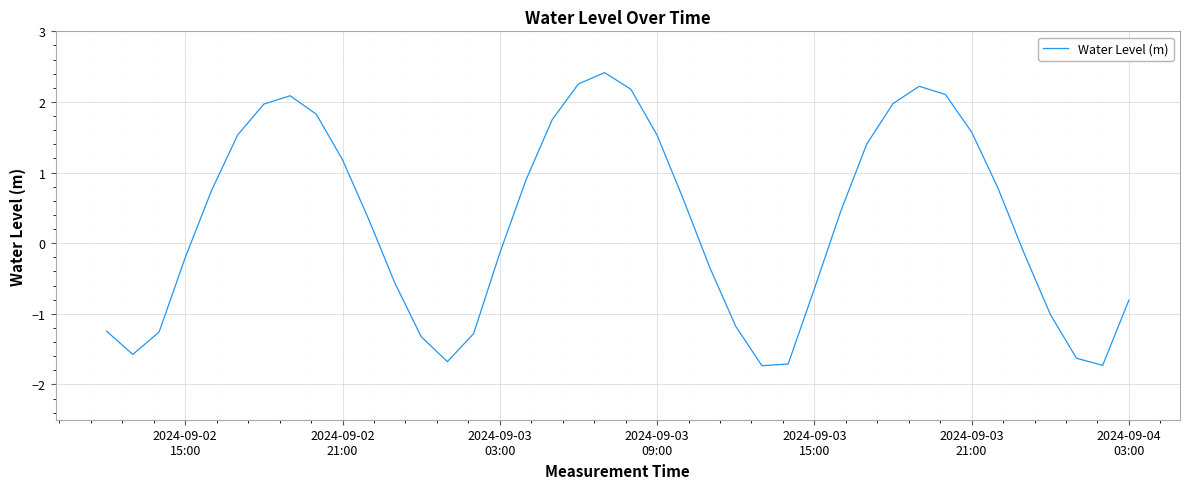

What is the maximum value shown in the chart?

2.4